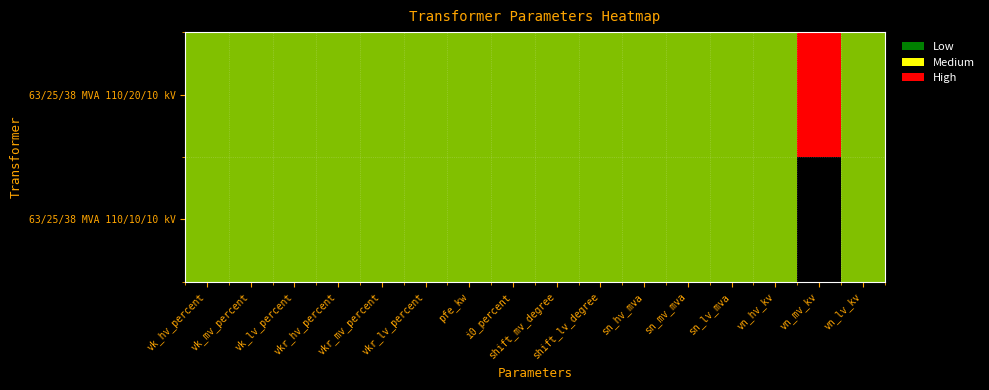

At which category is the sum across all series the highest?

vk_hv_percent